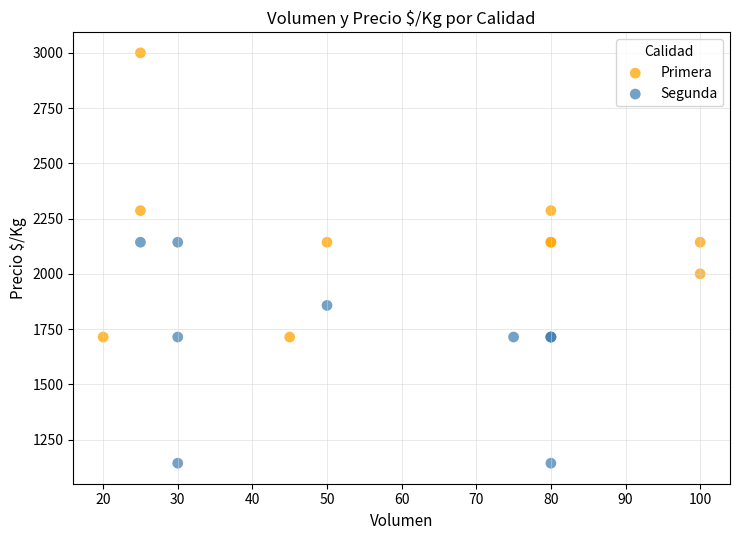

Which series reaches the minimum Y coordinate?

Segunda